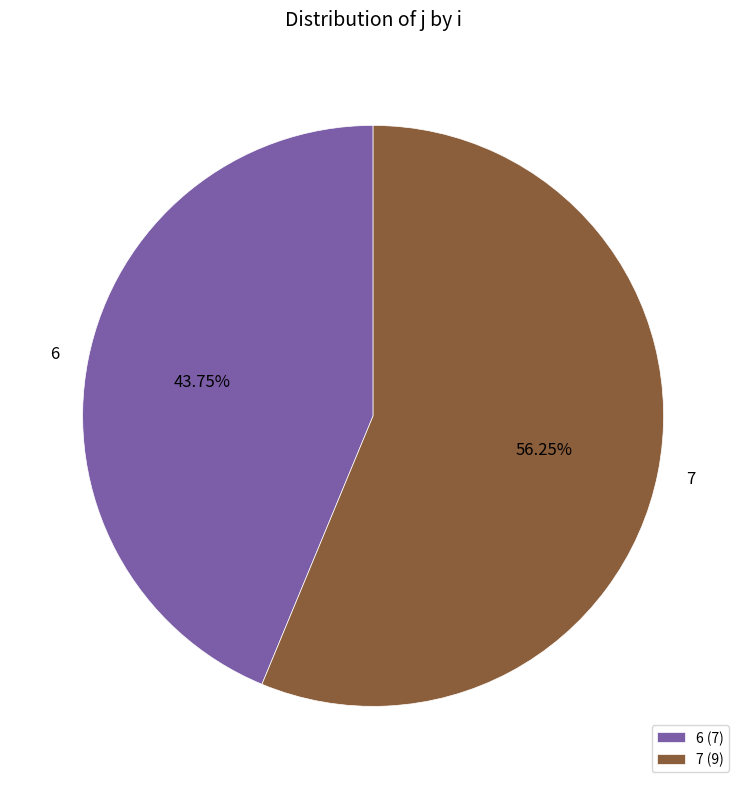

How many segments does this pie chart have?

2